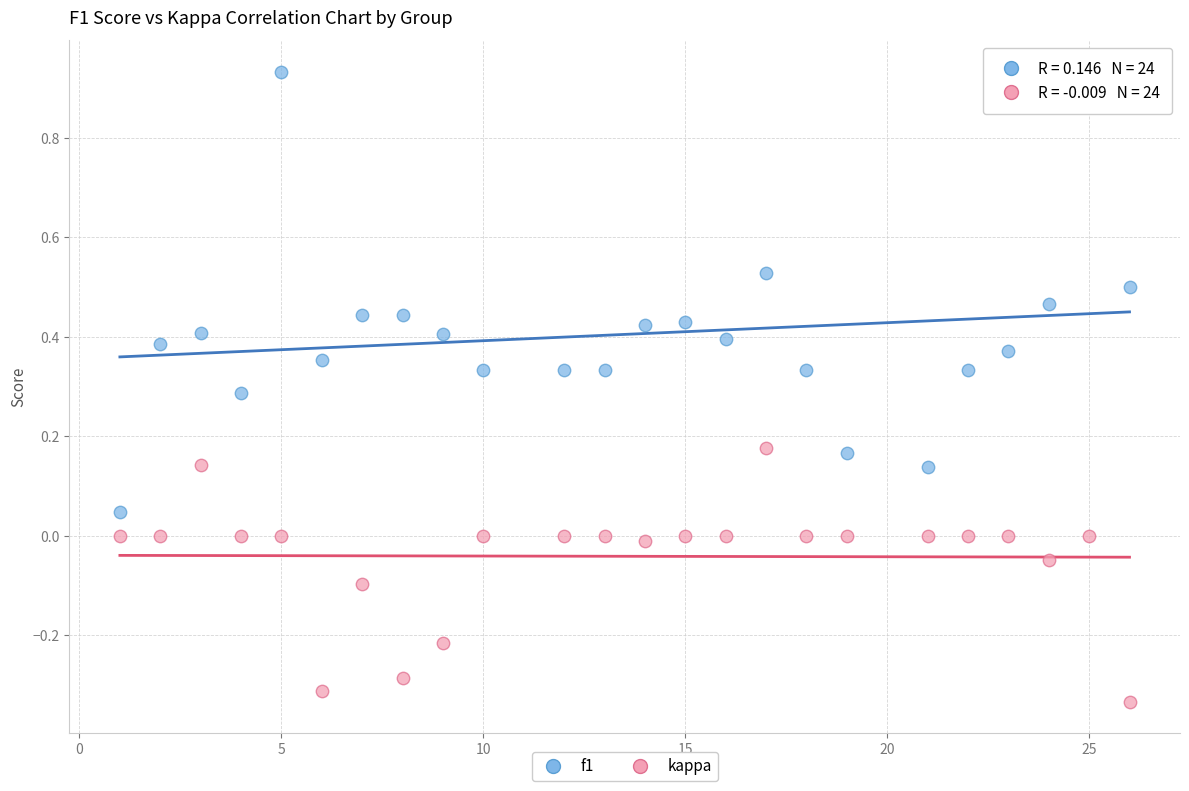

Which series contains the lowest Y value?

kappa